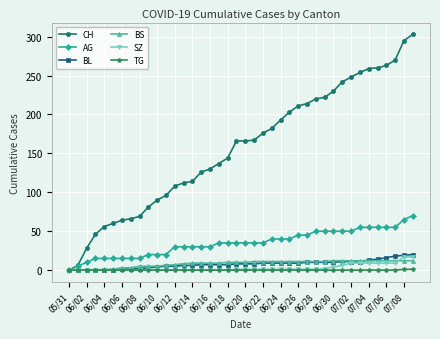

What is the greatest value displayed?

303